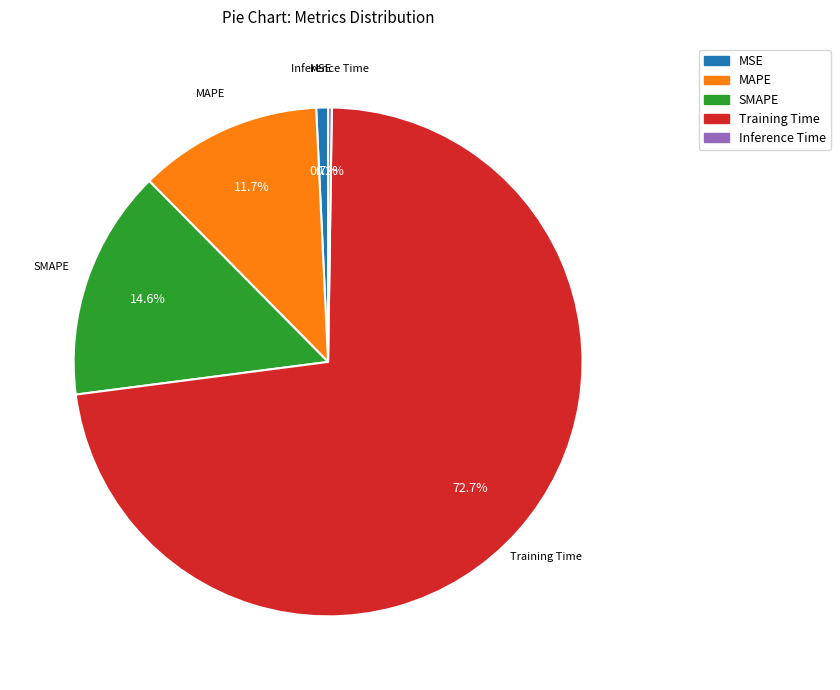

To the nearest percent, what portion does Training Time represent?

73%